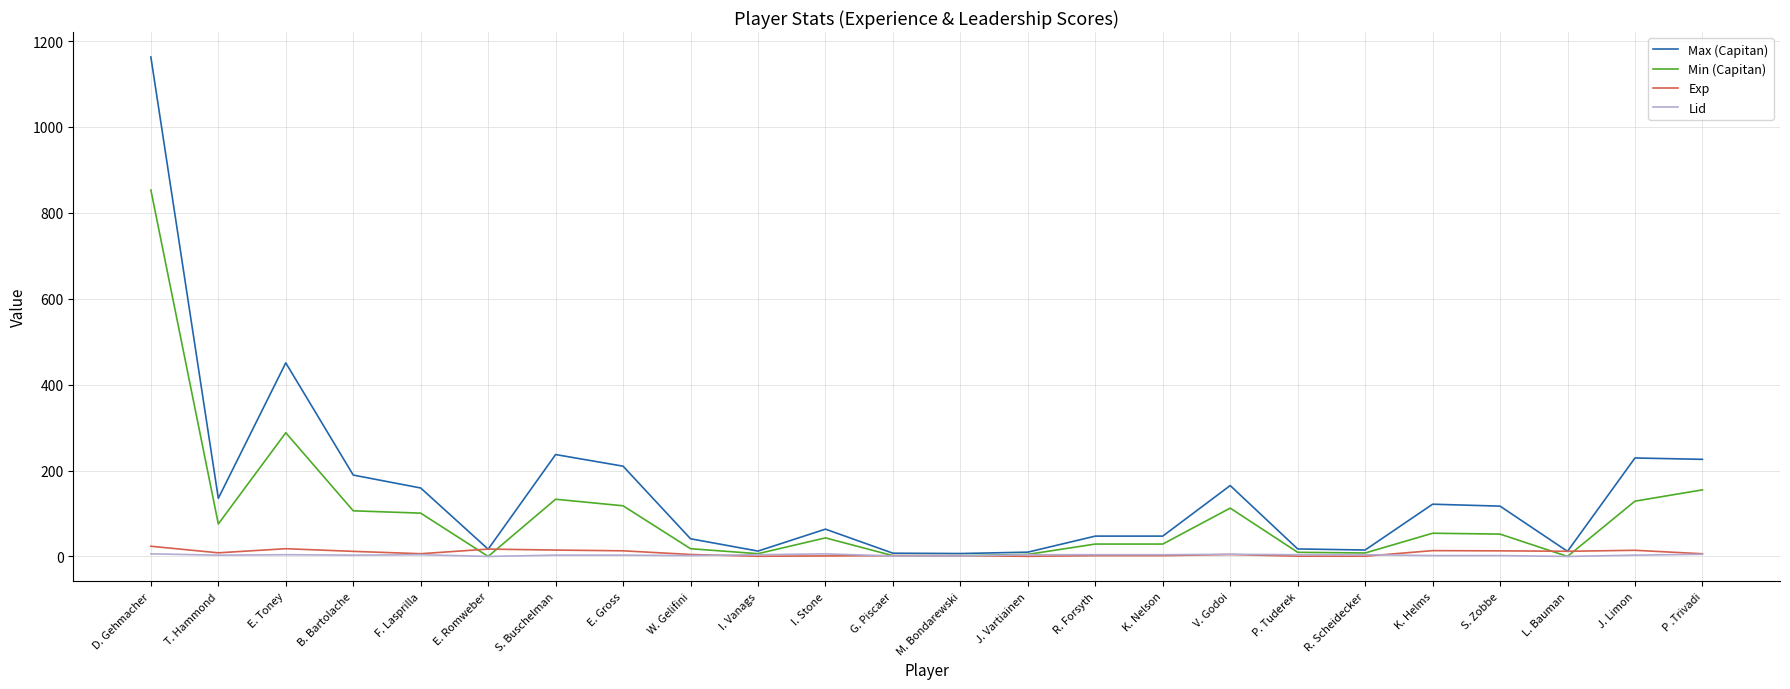

Where is Max (Capitan) nearest to the value 584?

E. Toney